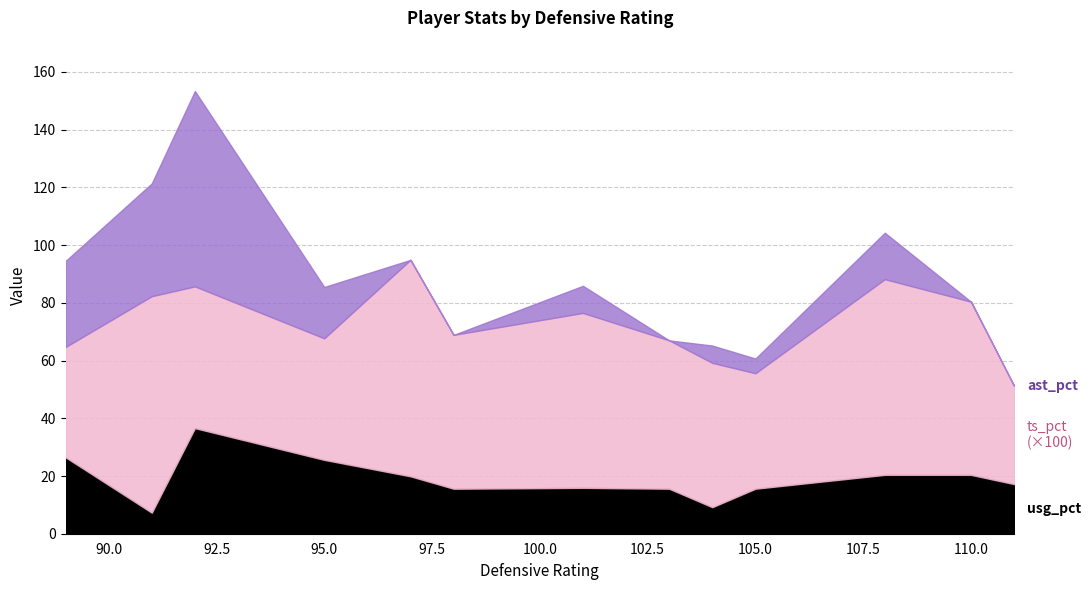

Is it true that ast_pct equals 0.0 at 98?

True